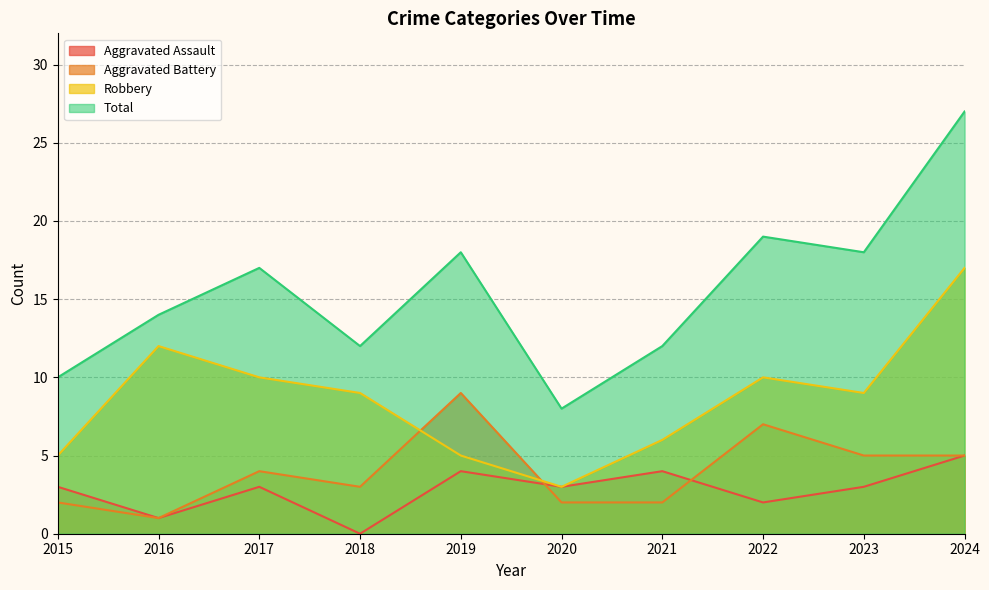

Reading left to right, list all the values displayed in this chart.

Aggravated Assault: 2015=3	2016=1	2017=3	2018=0	2019=4	2020=3	2021=4	2022=2	2023=3	2024=5
Aggravated Battery: 2015=2	2016=1	2017=4	2018=3	2019=9	2020=2	2021=2	2022=7	2023=5	2024=5
Robbery: 2015=5	2016=12	2017=10	2018=9	2019=5	2020=3	2021=6	2022=10	2023=9	2024=17
Total: 2015=10	2016=14	2017=17	2018=12	2019=18	2020=8	2021=12	2022=19	2023=18	2024=27